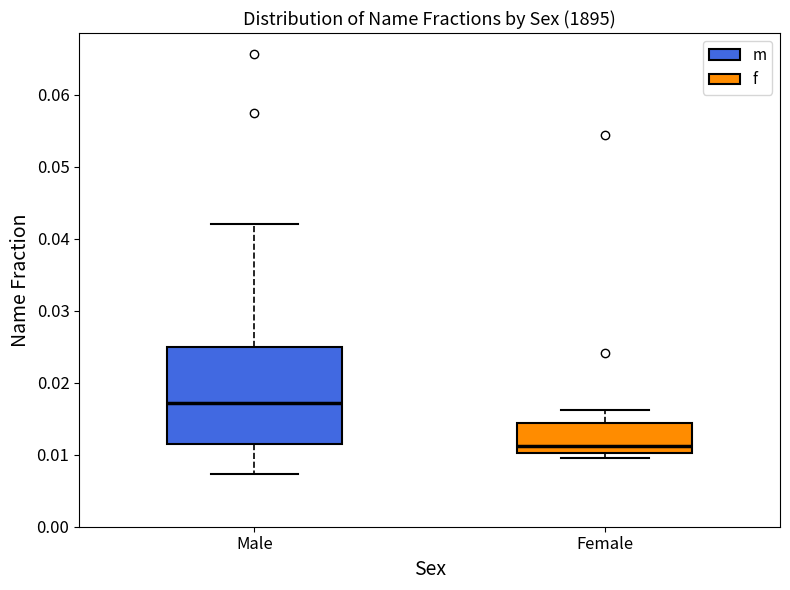

Reading left to right, read every box against the y-axis: the position of its median line, the range the box covers, and the ends of its whiskers. The values are not printed on the chart, so give them approximately, as read against the axis.

Male: median 0.017, box 0.012 to 0.025, whiskers 0.007 to 0.042
Female: median 0.011, box 0.010 to 0.014, whiskers 0.010 (just below the box's lower edge) to 0.016